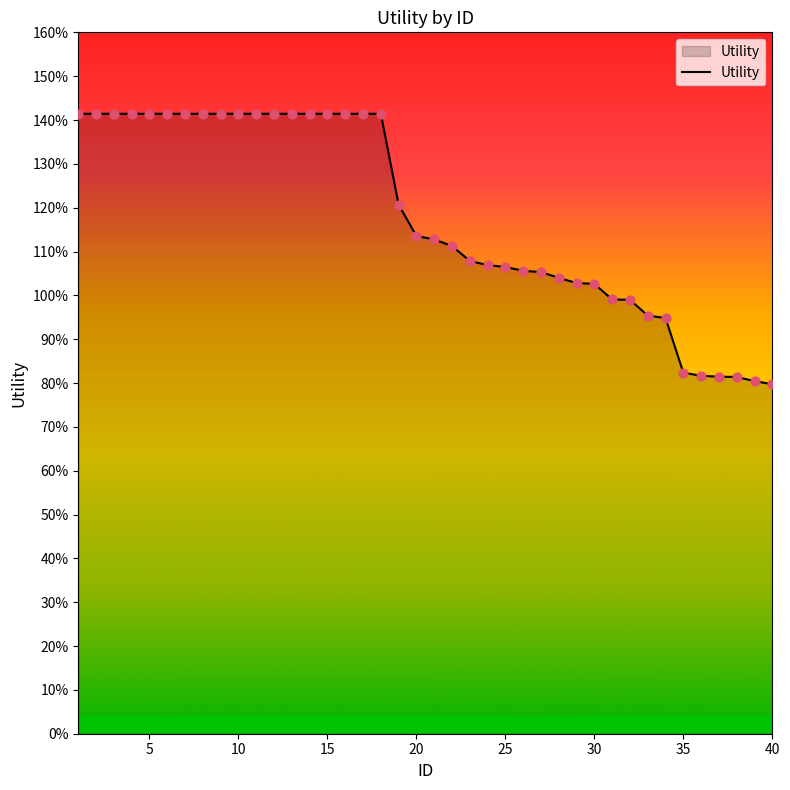

Does the chart have visible grid lines?

No